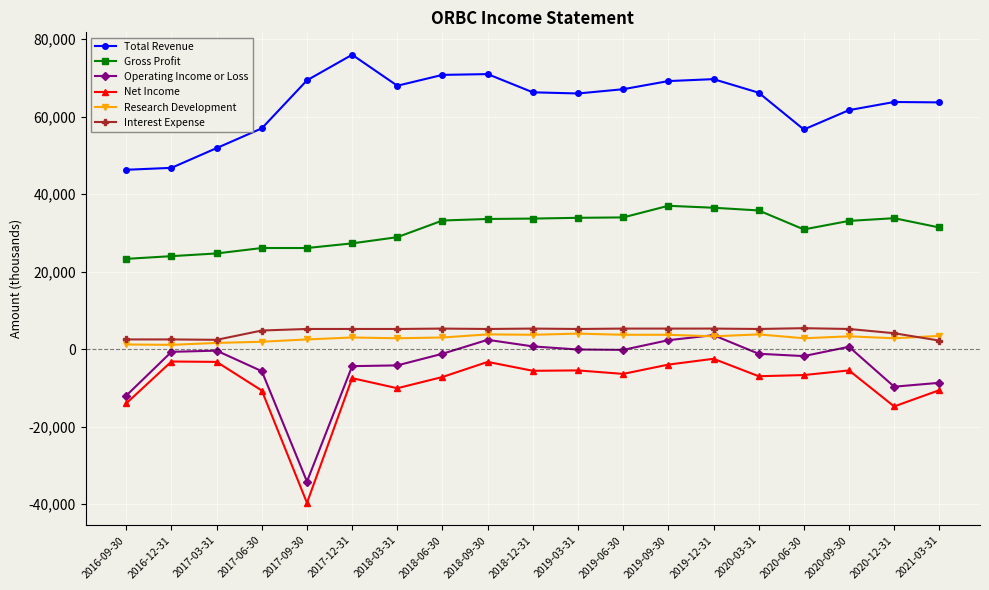

The value of Gross Profit at 2020-06-30 is 30900. True or false?

True